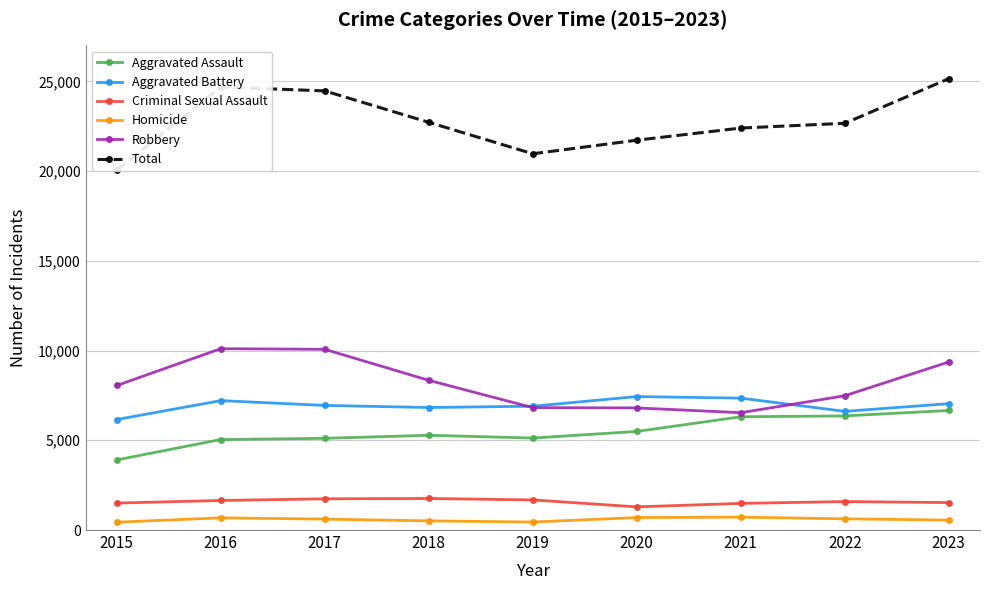

How many lines are shown in the chart?

6